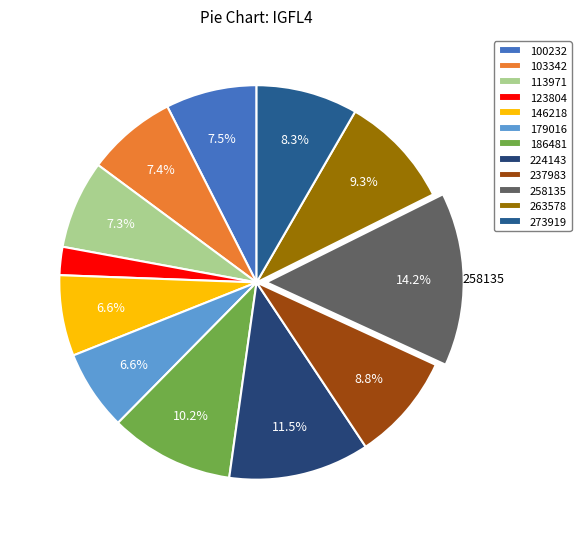

Rank the categories by value from highest to lowest.

258135, 224143, 186481, 263578, 237983, 273919, 100232, 103342, 113971, 146218, 179016, 123804